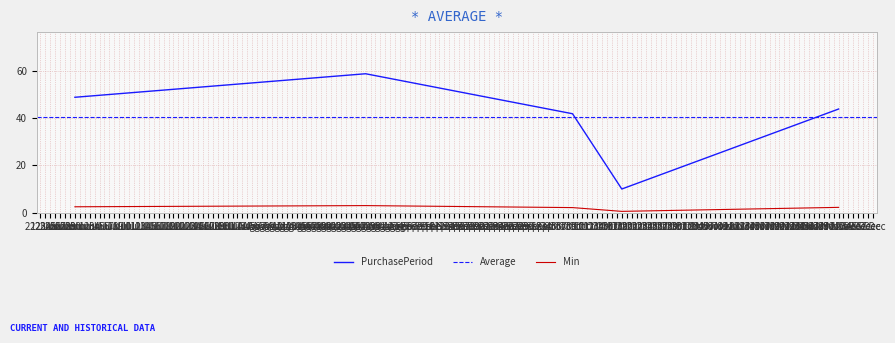

How many data points are less than 44?

2